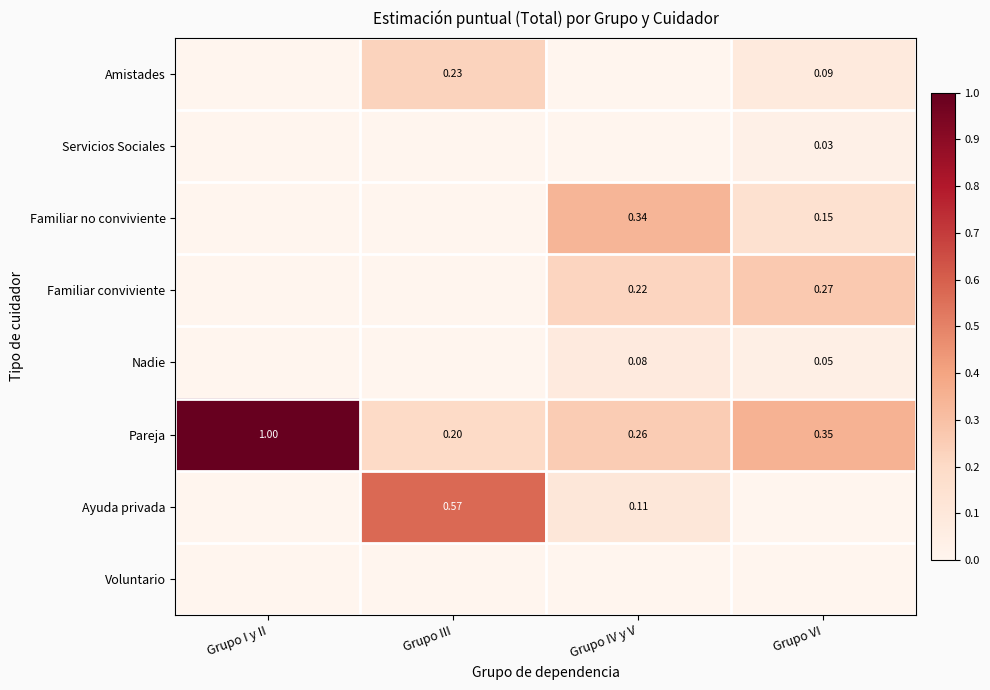

Where is Pareja nearest to the value 0?

Grupo III